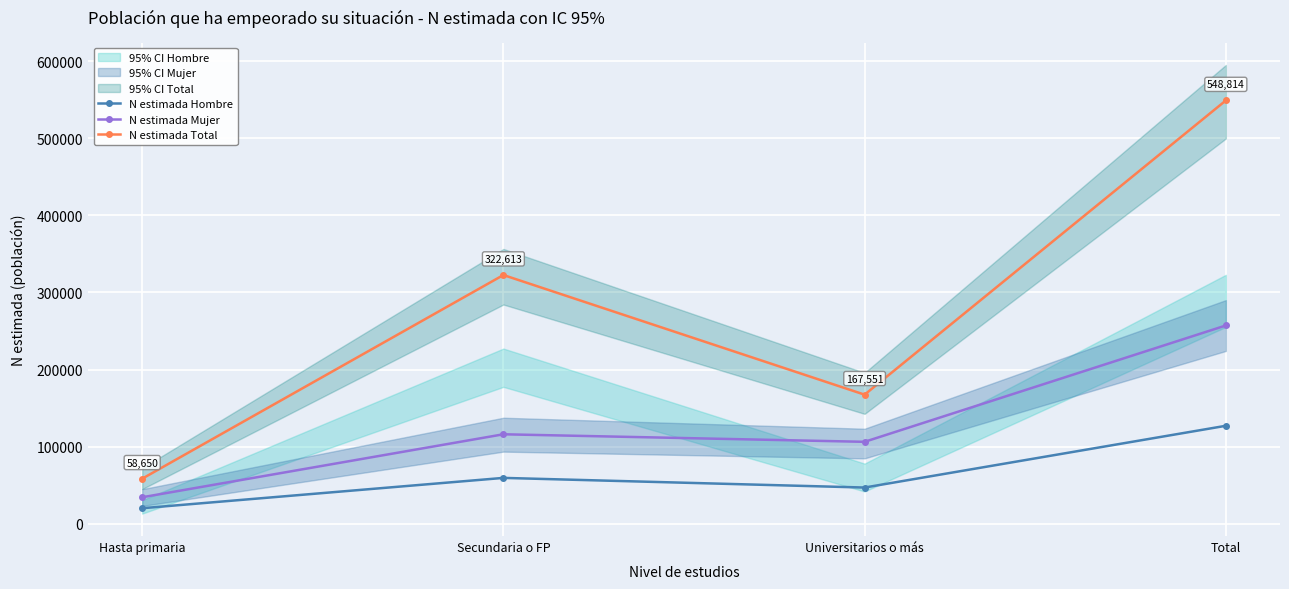

Rank the series by their average value, from lowest to highest.

N estimada Hombre, N estimada Mujer, N estimada Total